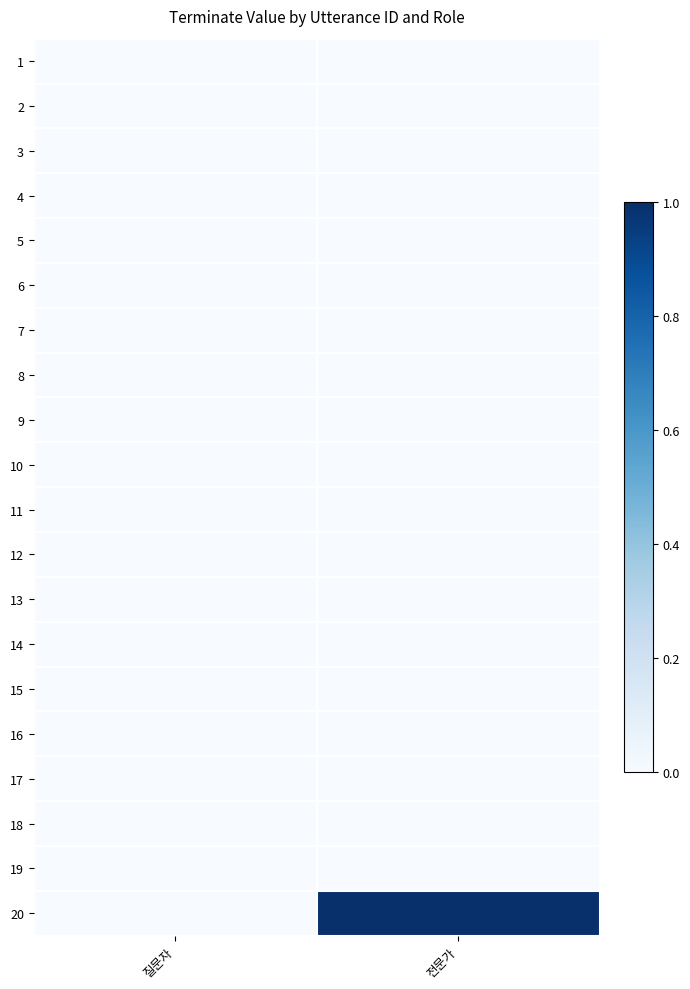

At which category is the sum across all series the highest?

전문가